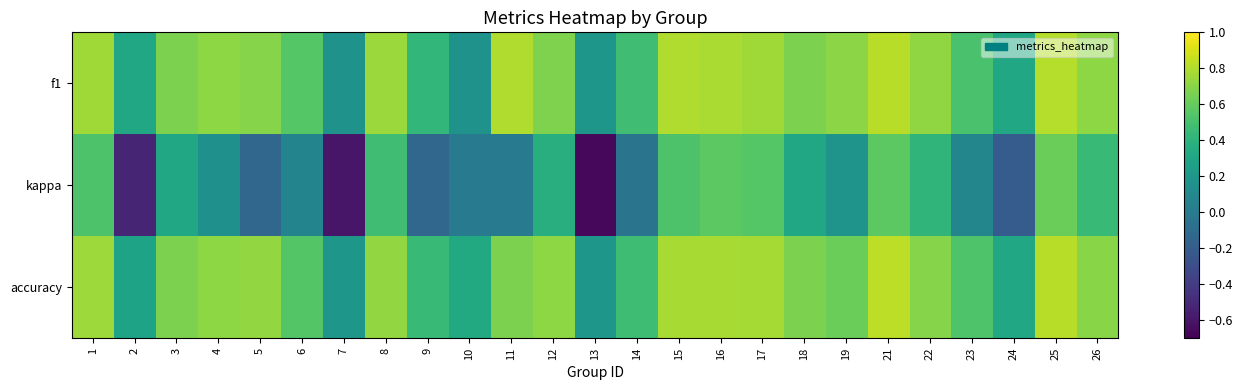

At which category is the sum across all series the highest?

25